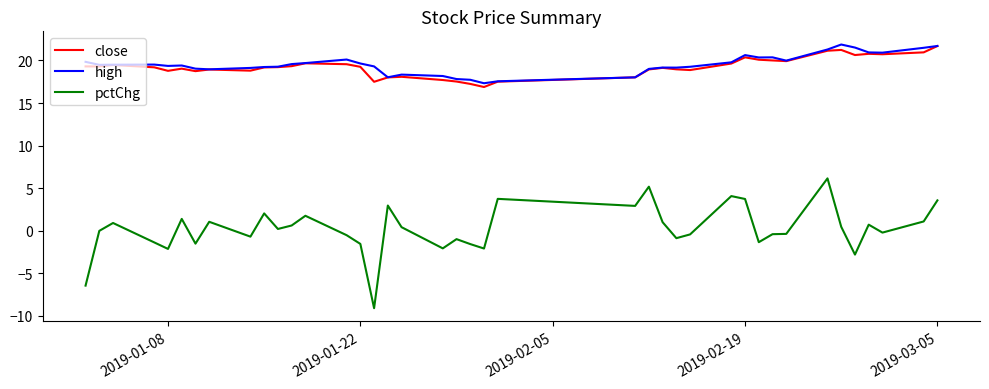

Which series has the widest spread of values?

pctChg